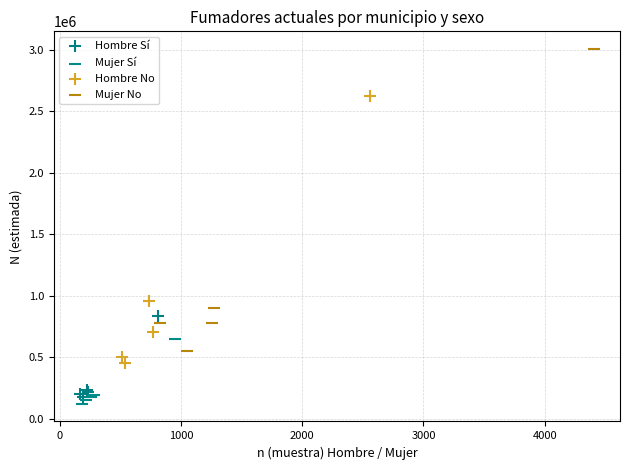

Which series has the largest Y range (max minus min)?

Mujer No